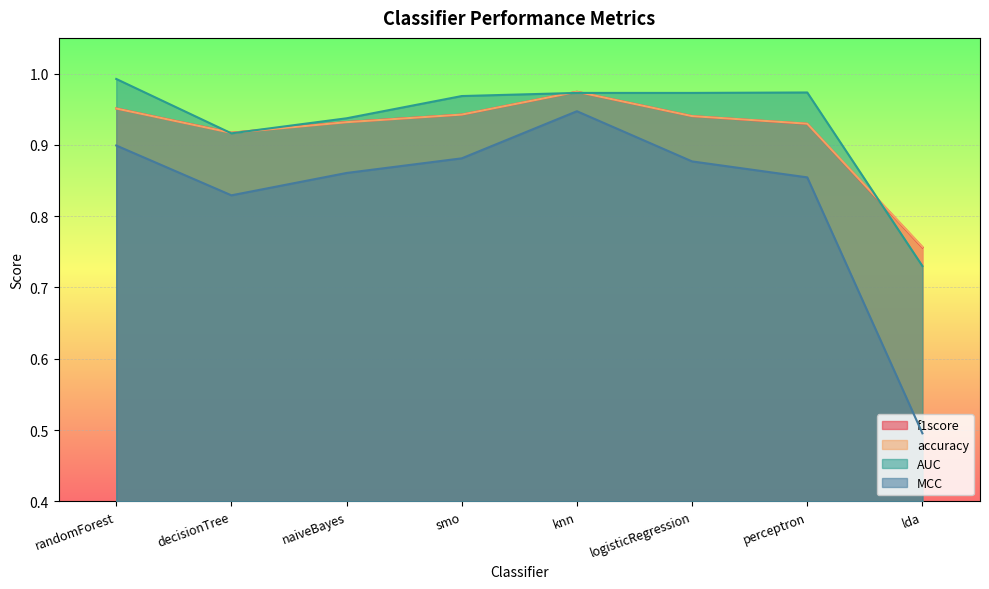

What is the average value of the AUC series?

0.9